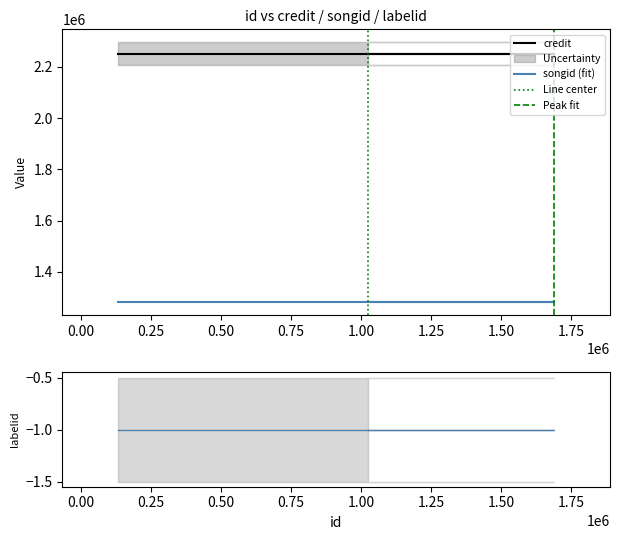

Rank the series by their average value, from highest to lowest.

credit, songid, labelid